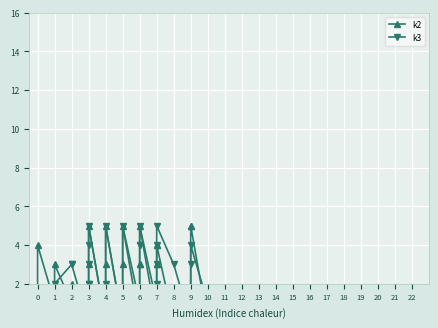

How many k3 values are between 0 and 4?

35